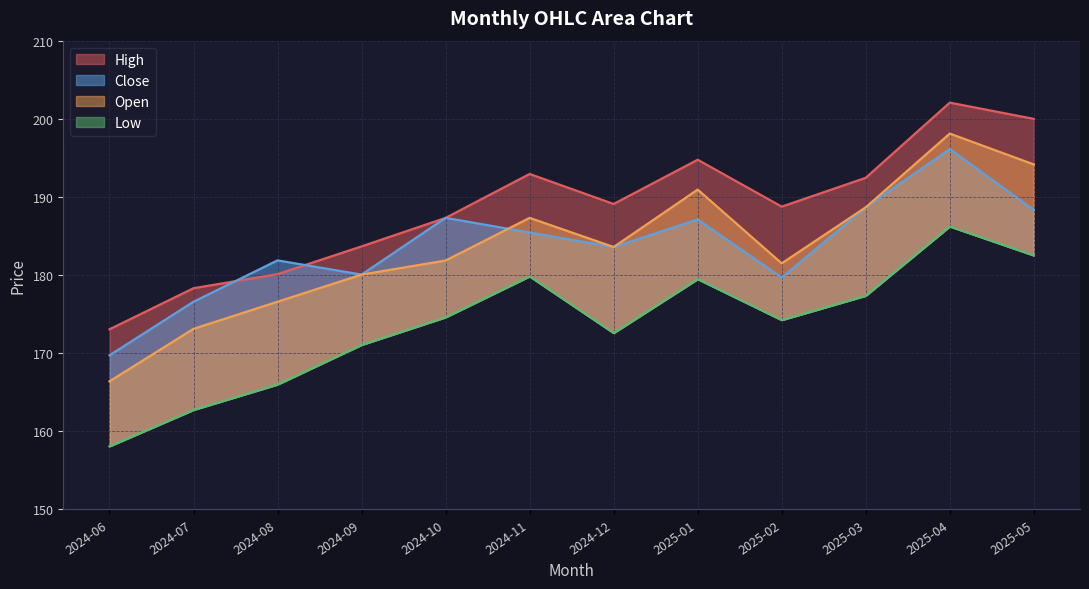

Is the value of Close at 2024-06 greater than the value of Low at 2025-03?

No